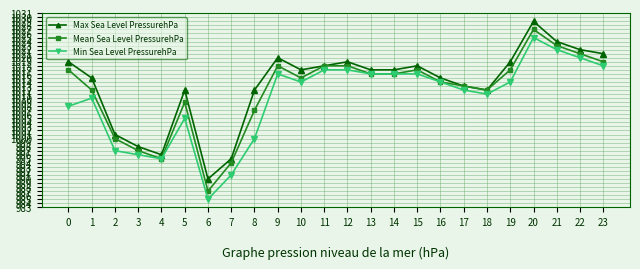

The value of Min Sea Level PressurehPa at 5 is 1005. True or false?

True